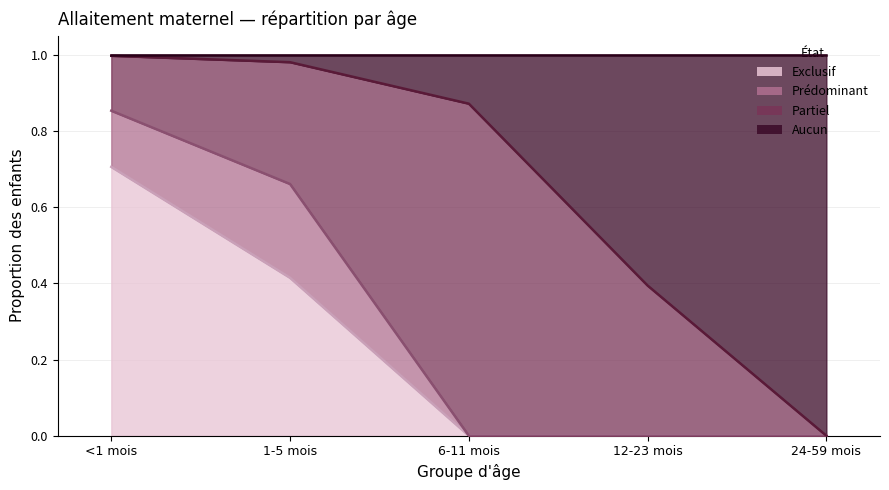

Is it true that Exclusif equals -0.4 at 12-23 mois?

False